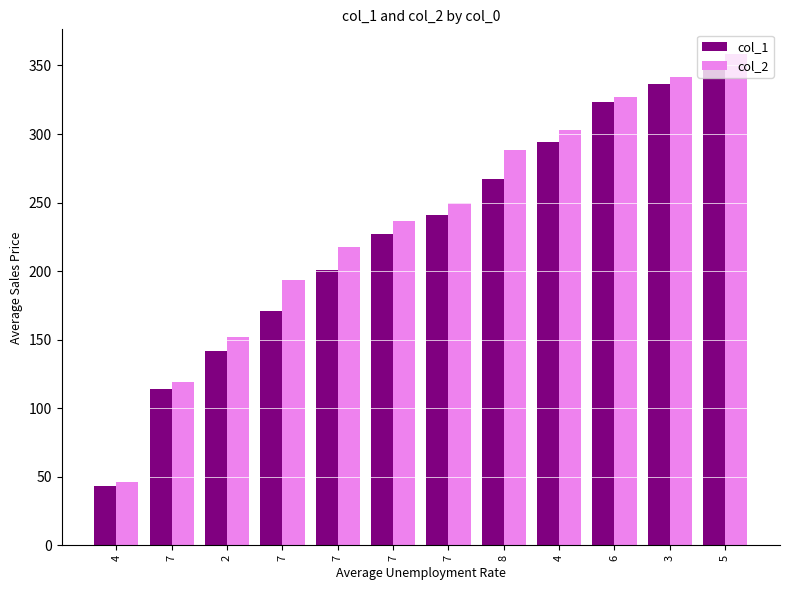

How many values in the col_1 series are below 241?

6